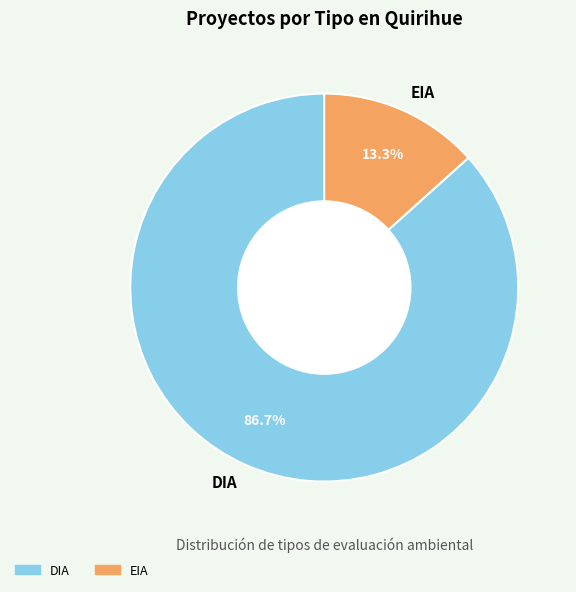

How many slices are in this pie chart?

2